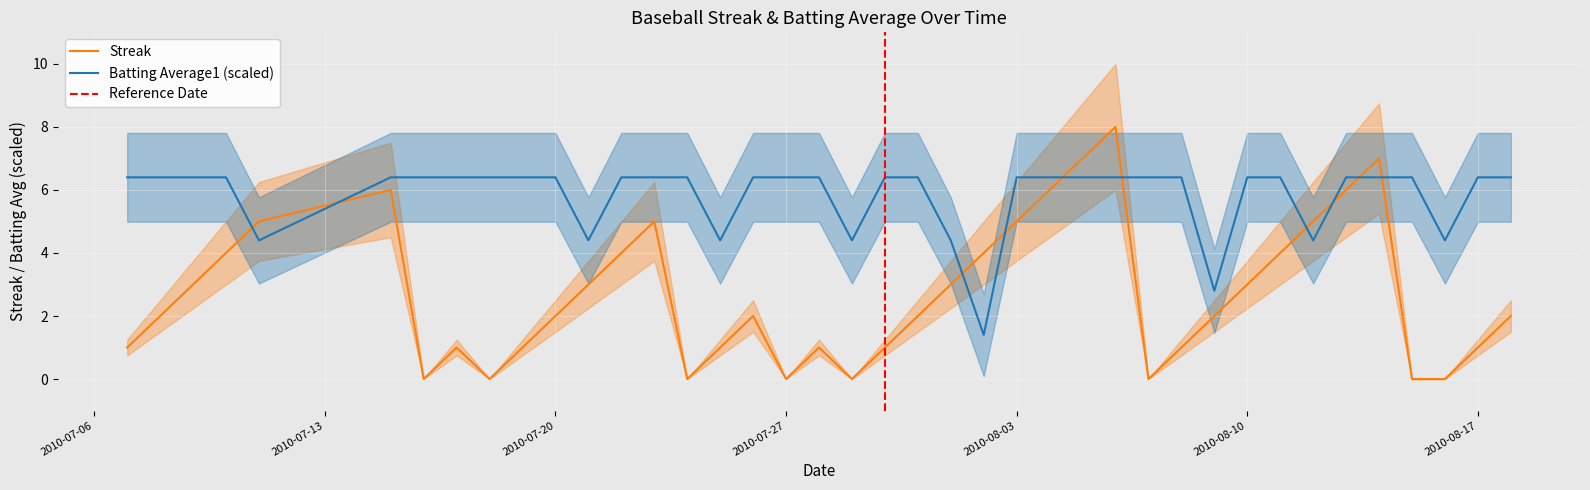

What is the label of the 38th point from the right?

2010-07-09